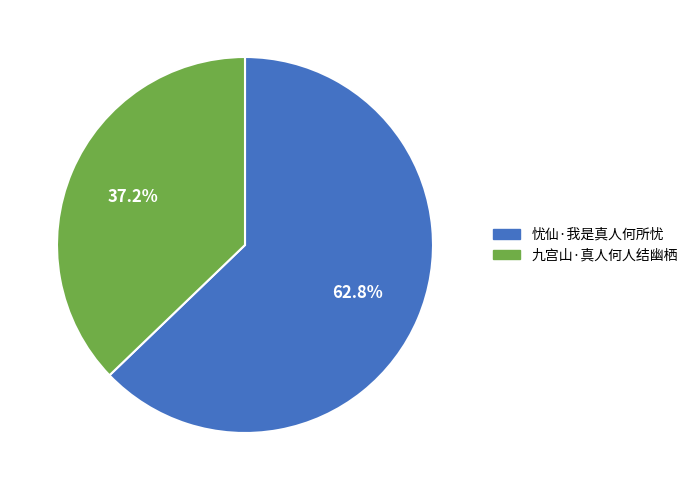

True or false: 忧仙·我是真人何所忧 accounts for 63% of the total.

True